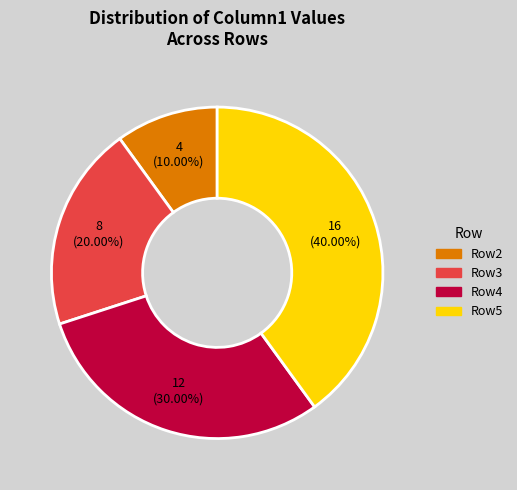

Does any single category account for the majority?

No